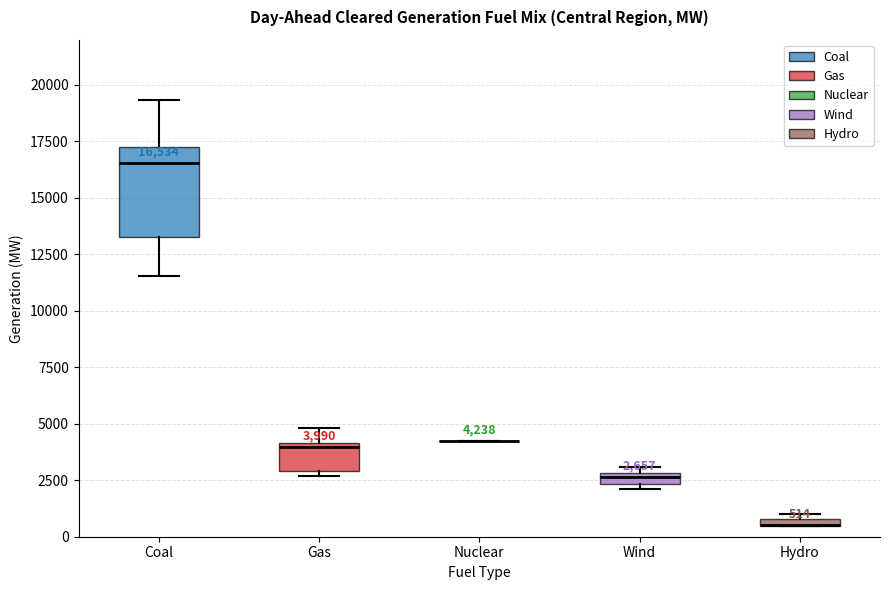

Comparing the boxes themselves (not the whiskers), which one is the tallest?

Coal